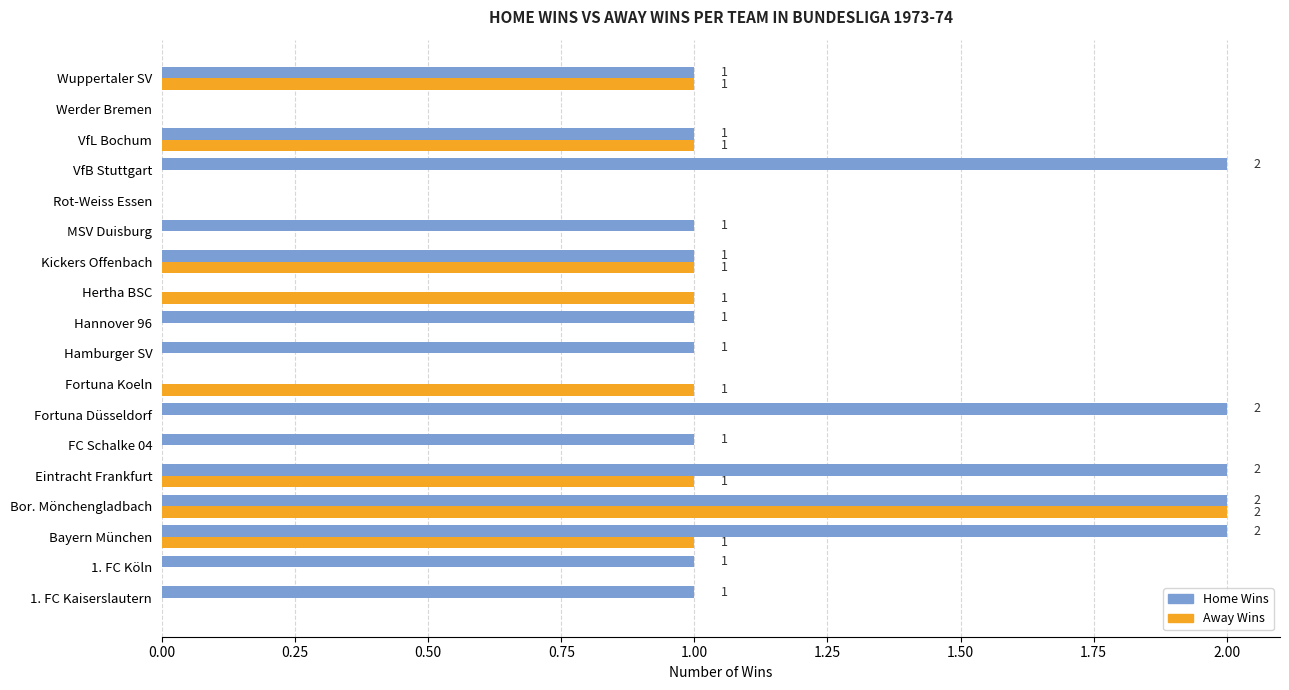

At which category is the sum across all series the highest?

Bor. Mönchengladbach